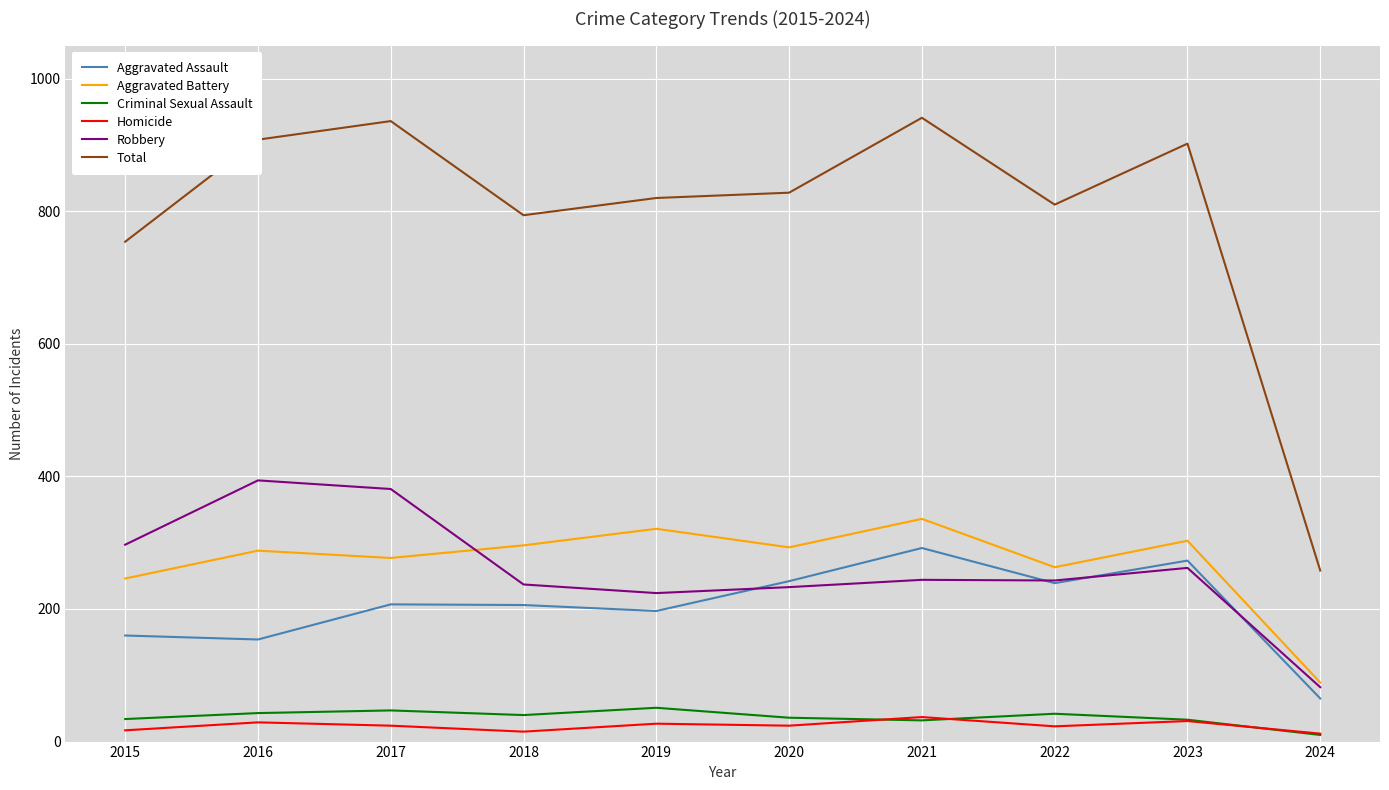

The Total series shows 1227 at 2018. True or false?

False